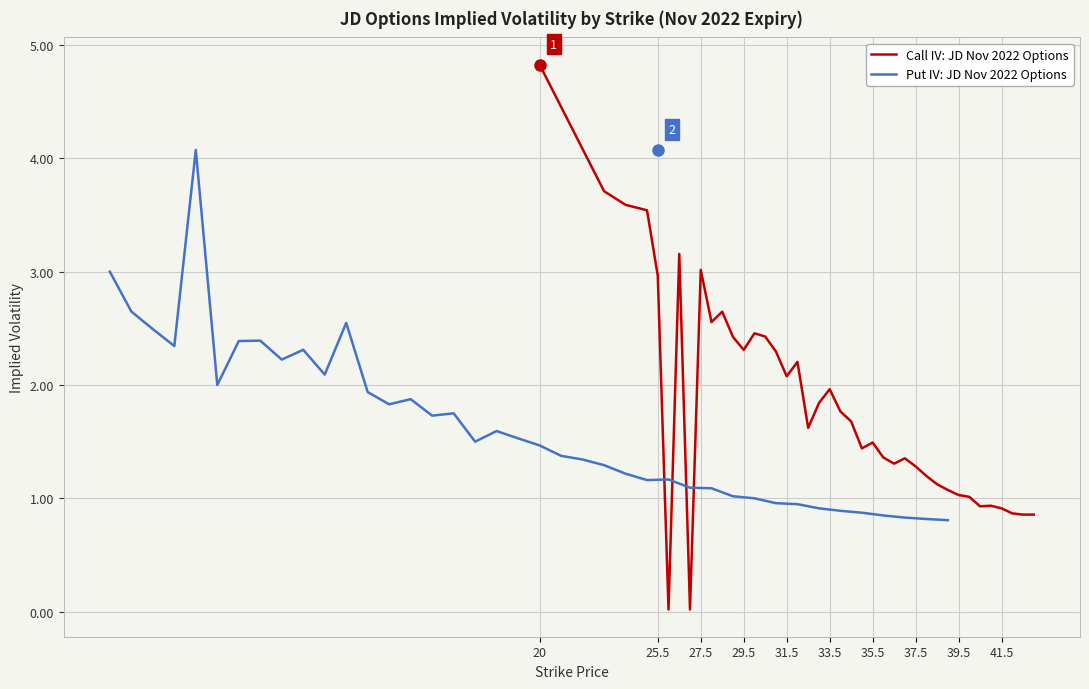

The value of Call IV: JD Nov 2022 Options at 37.5 is 1.3. True or false?

True